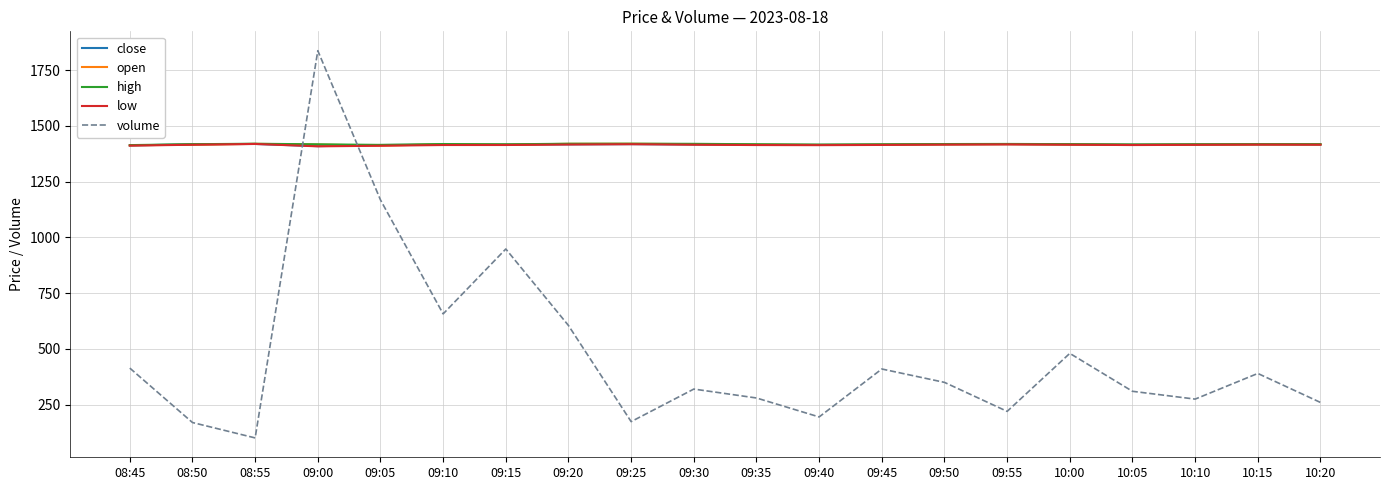

Between which two adjacent categories do volume and low first intersect?

08:55 and 09:00